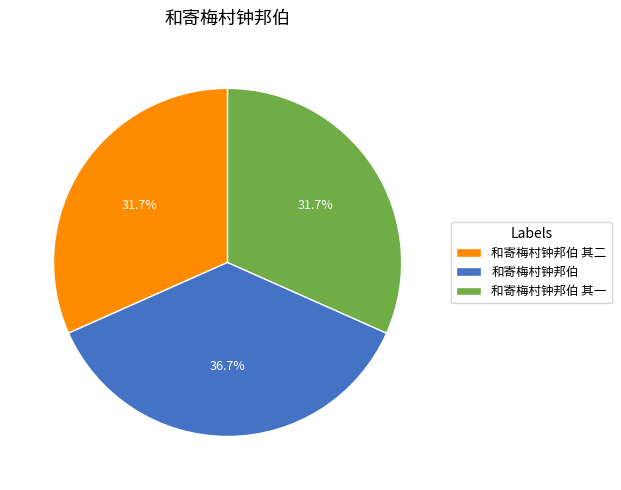

To the nearest percent, what is the average slice percentage?

33%